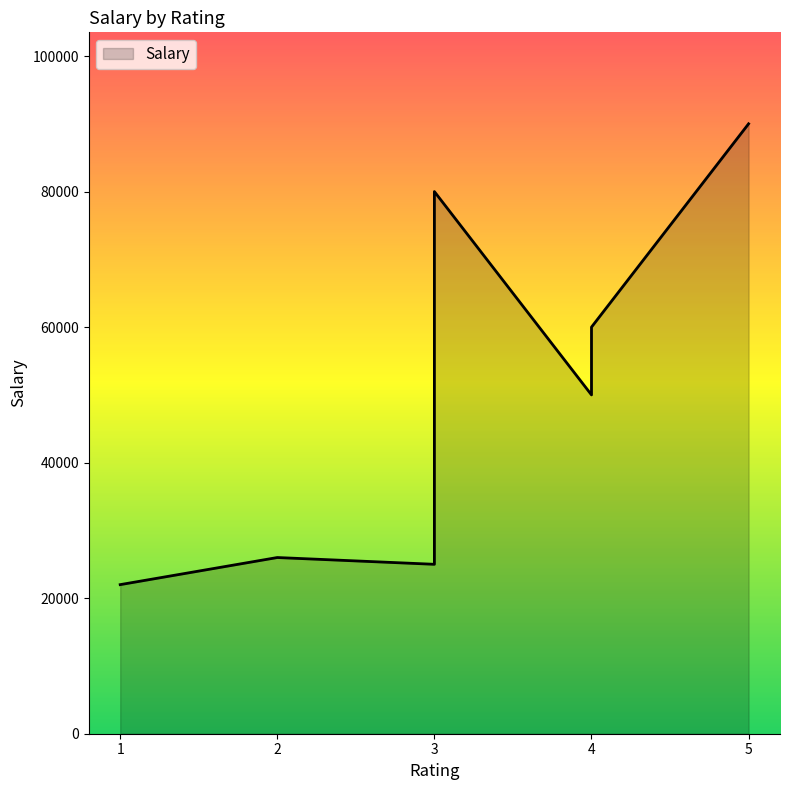

Reading left to right, extract all data points from this chart.

1=22000	2=26000	3=25000	3=80000	4=50000	4=60000	5=90000